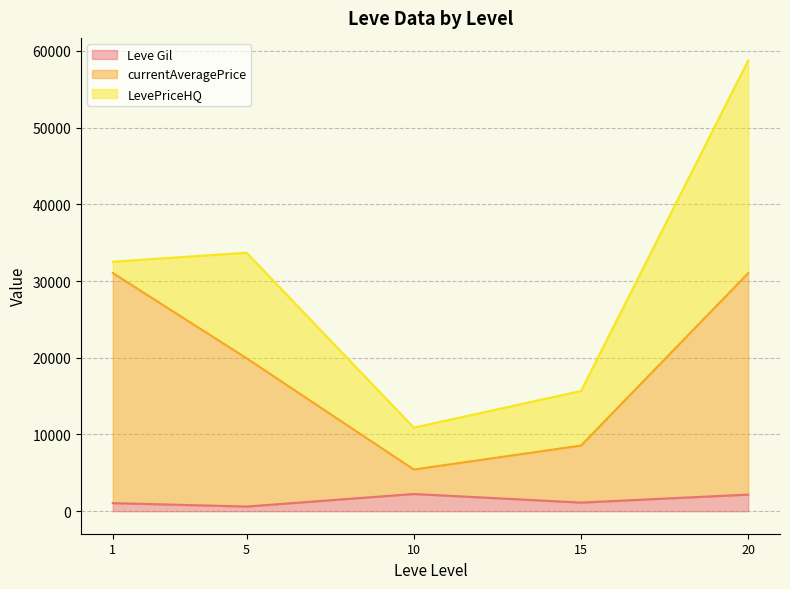

What are all the series names shown in the legend?

Leve Gil, currentAveragePrice, LevePriceHQ